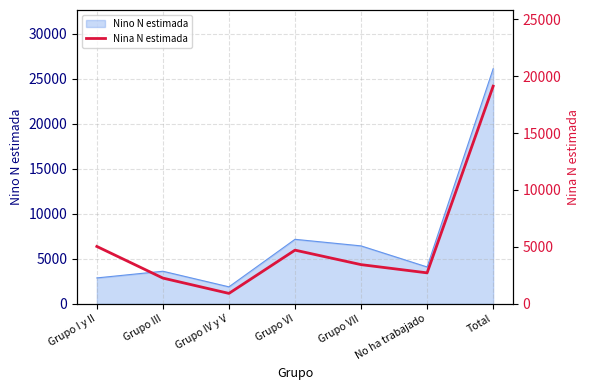

What is the label of the 3rd point from the right?

Grupo VII